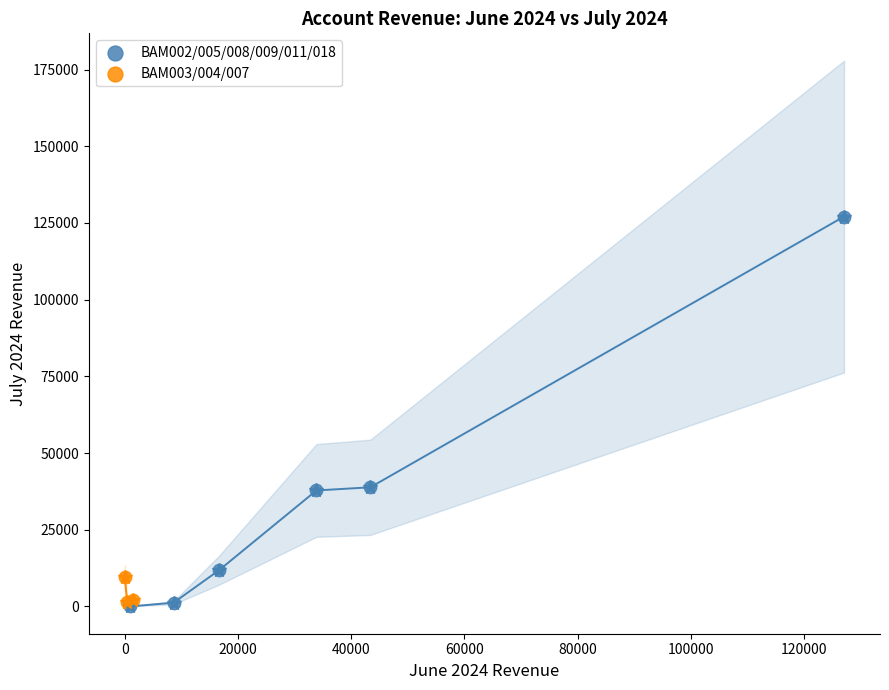

Which series has the widest spread of Y values?

BAM002/005/008/009/011/018